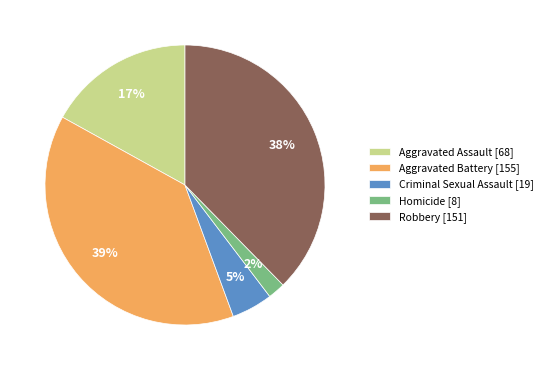

Rank the categories by value from lowest to highest.

Homicide, Criminal Sexual Assault, Aggravated Assault, Robbery, Aggravated Battery